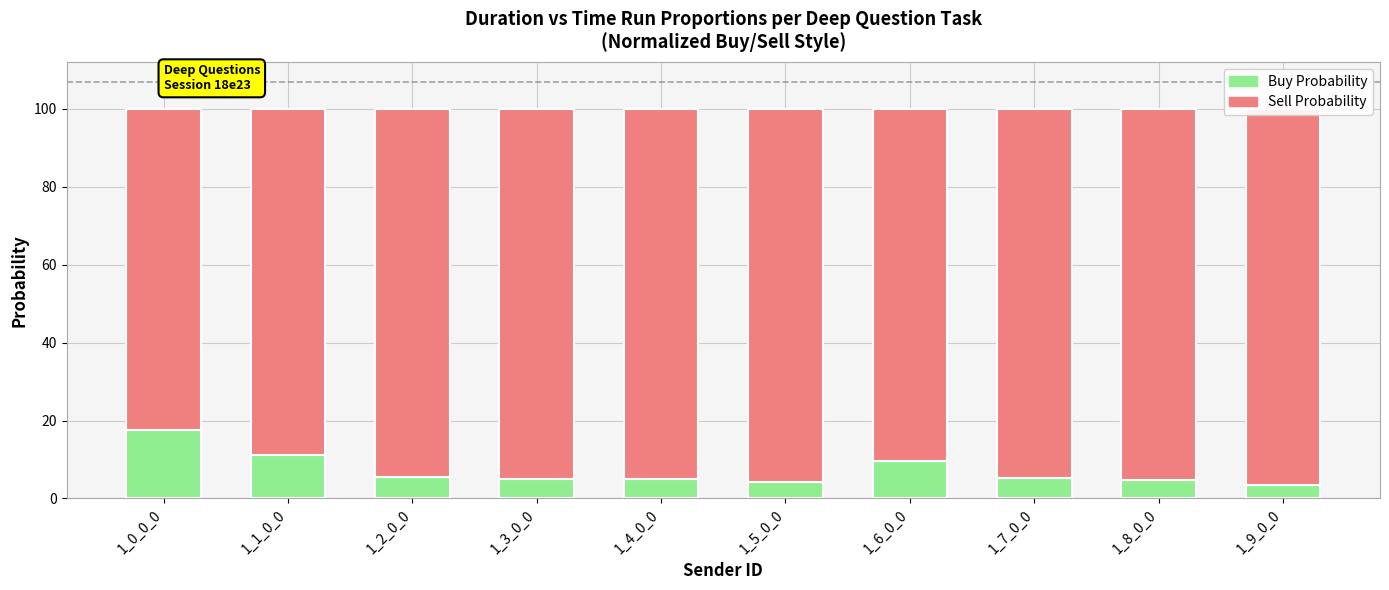

Reading left to right, what are all the values shown in this chart?

Buy Probability: 17.6	11.2	5.5	5.0	4.9	4.1	9.5	5.1	4.7	3.4
Sell Probability: 82.4	88.8	94.5	95.0	95.1	95.9	90.5	94.9	95.3	96.6